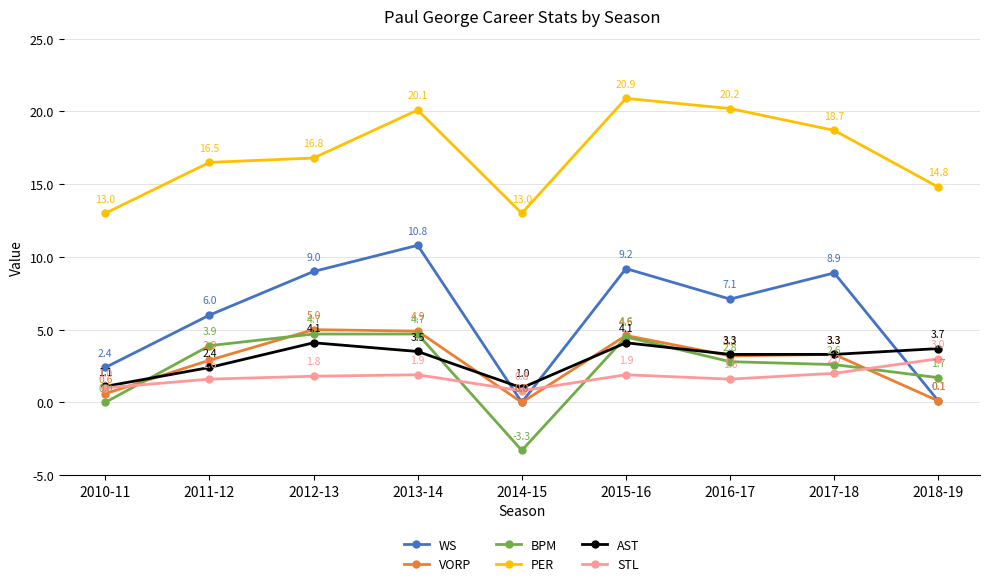

Between which two adjacent categories do VORP and AST first intersect?

2010-11 and 2011-12